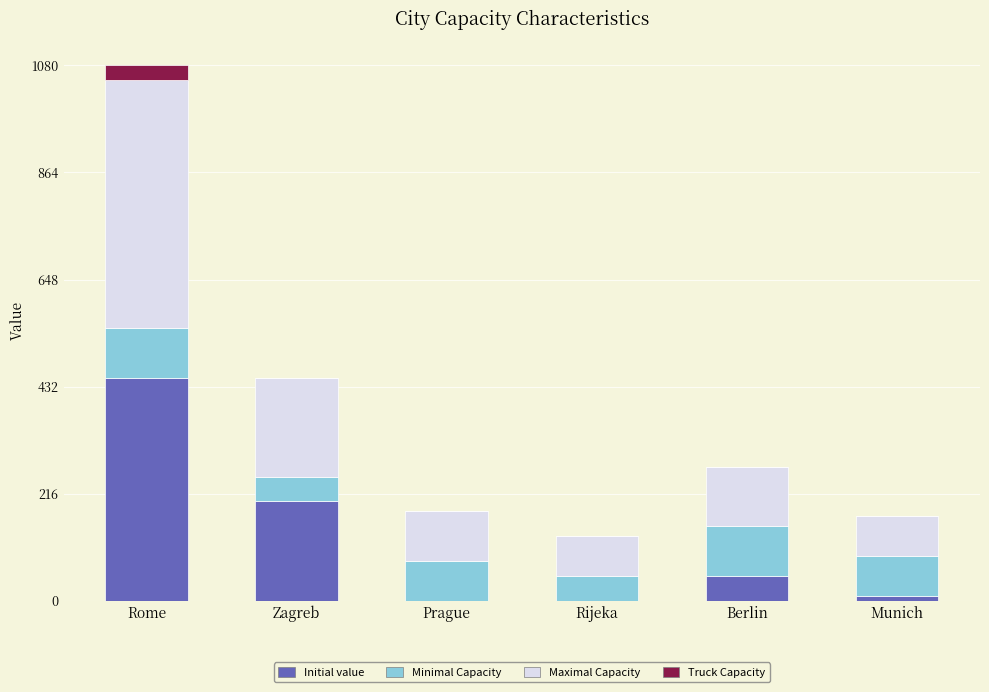

The Initial value series shows 0 at Rijeka. True or false?

True